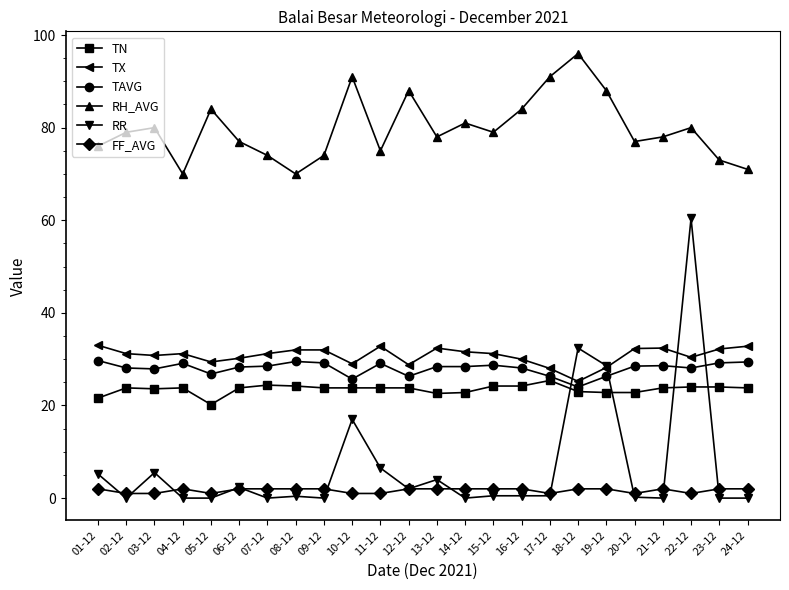

True or false: RR has more than 1 points higher than both neighbors.

True